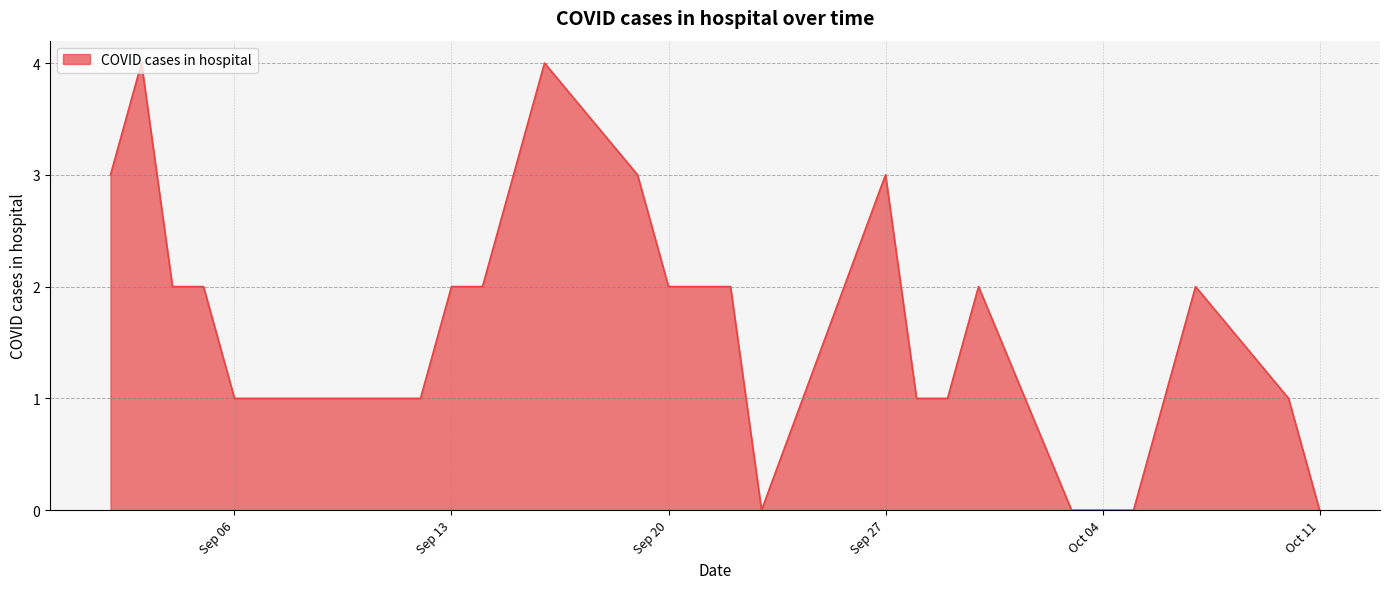

What is the sum of all values?

49